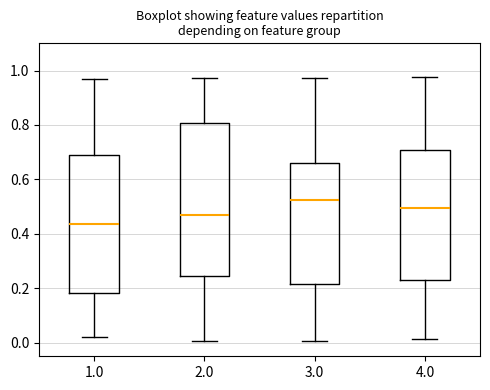

Which box is the tallest, from its lower edge to its upper edge?

2.0